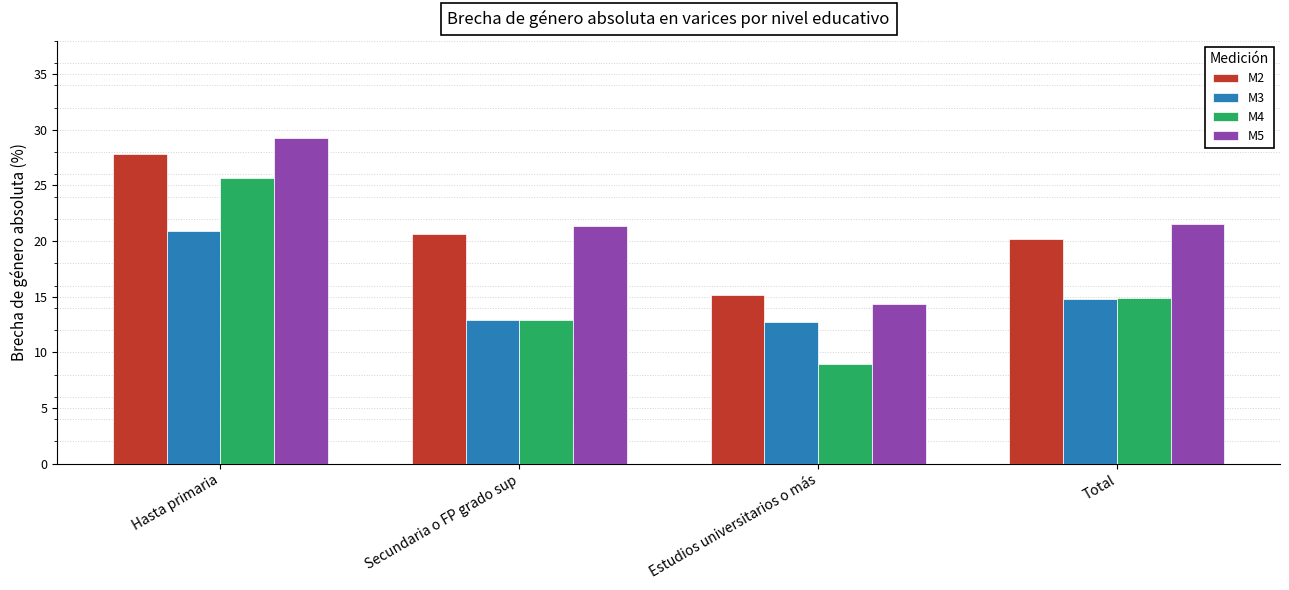

Count the number of categories in the chart.

4